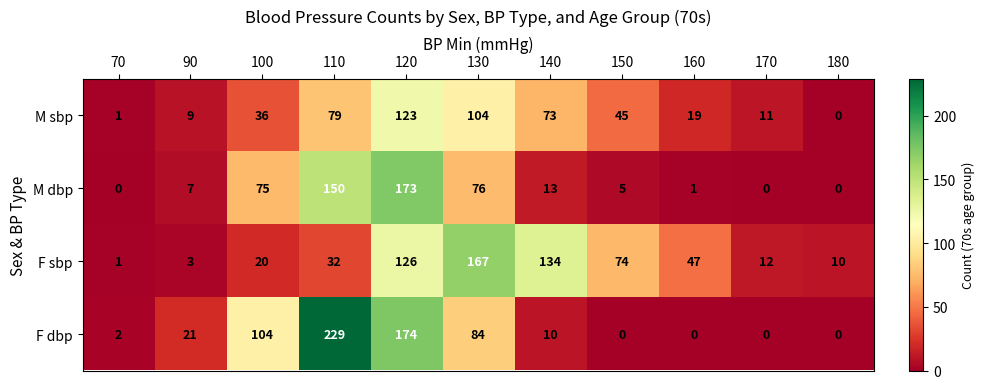

Is it true that M sbp equals 179 at 130?

False